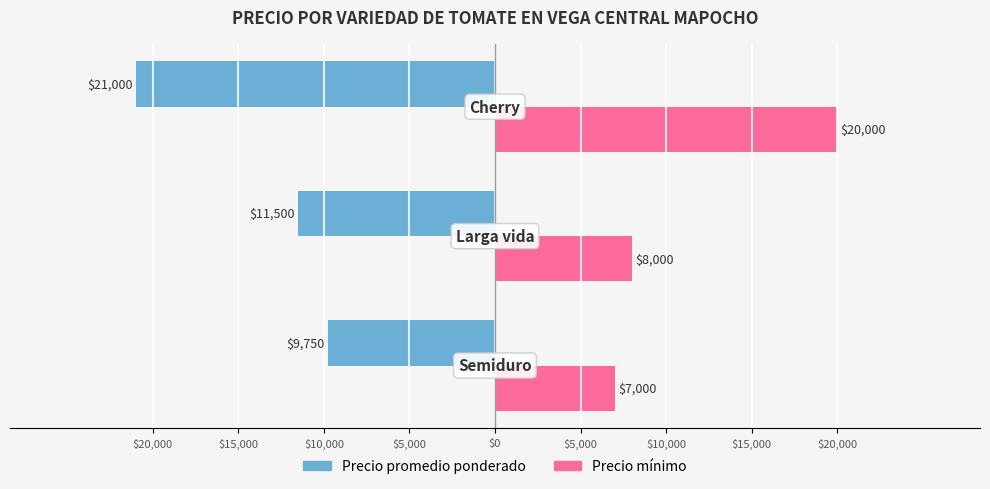

What are all the series names shown in the legend?

Precio promedio ponderado, Precio mínimo